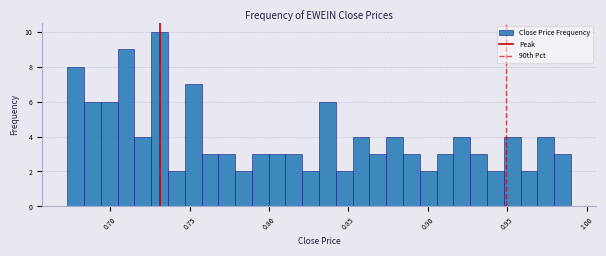

Around what value on the x-axis is the tallest bar? Give the approximate position of its centre, as read against the axis.

0.730